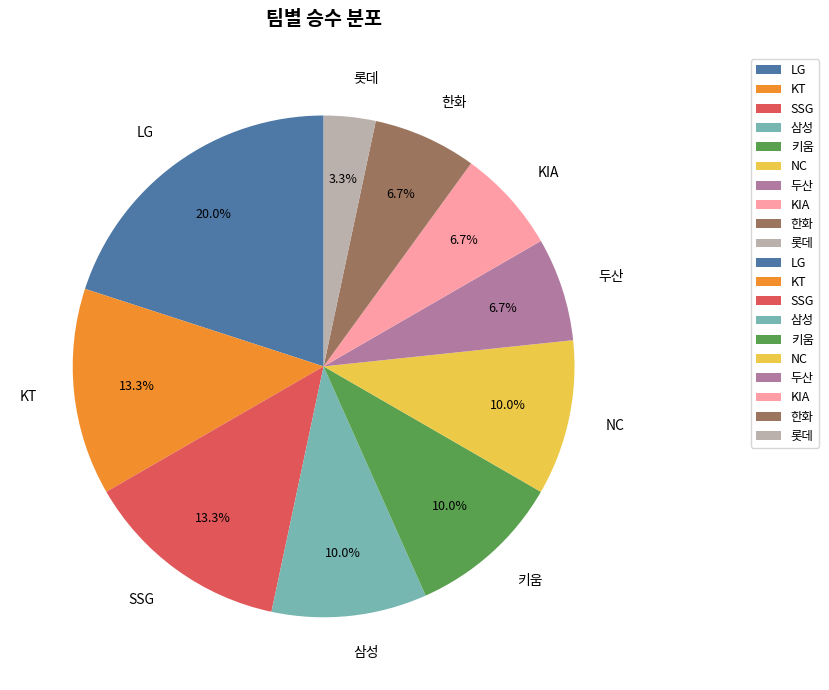

To the nearest percent, what is the combined percentage of LG and 삼성?

30%